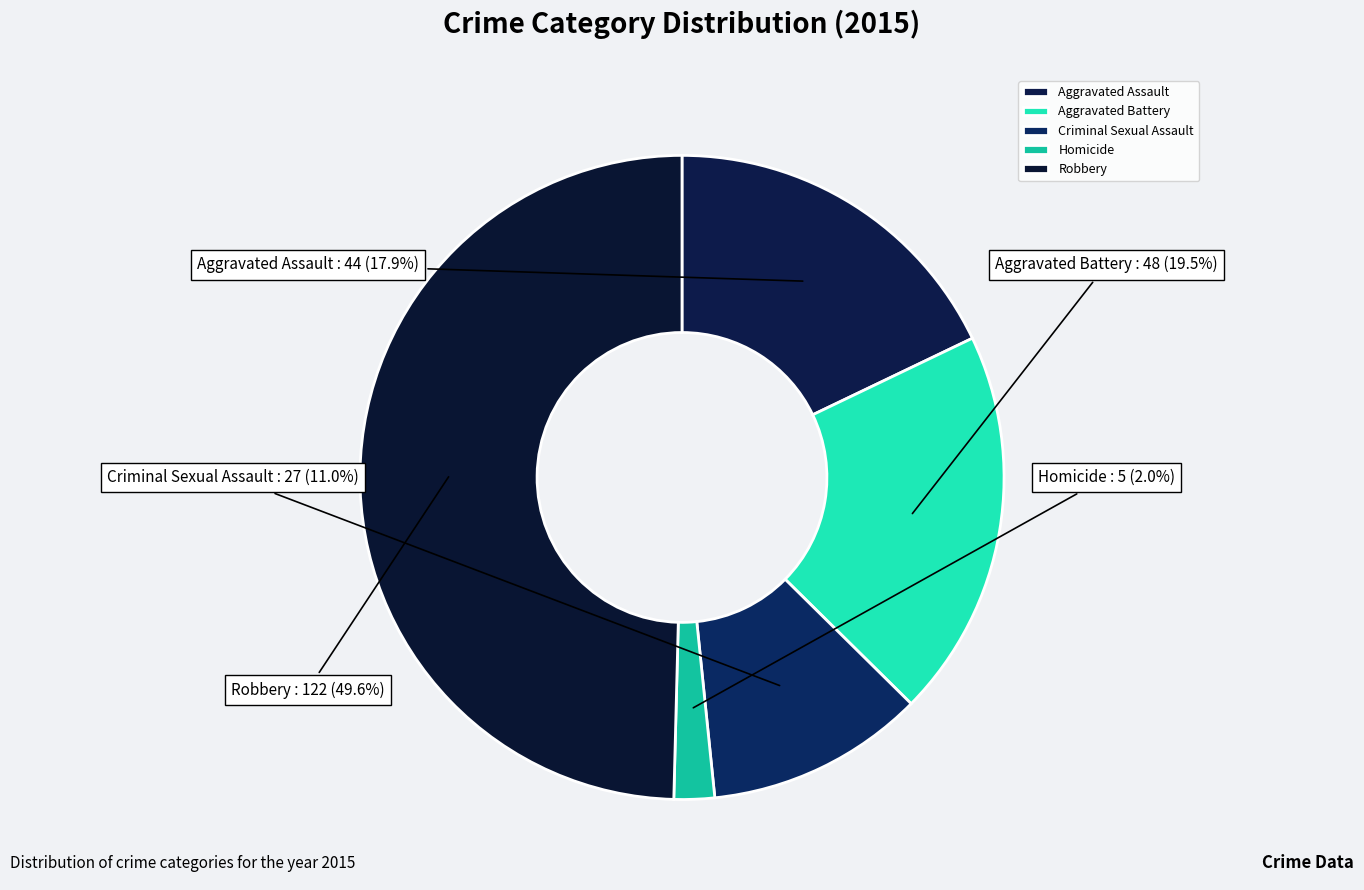

Which slice is the largest?

Robbery